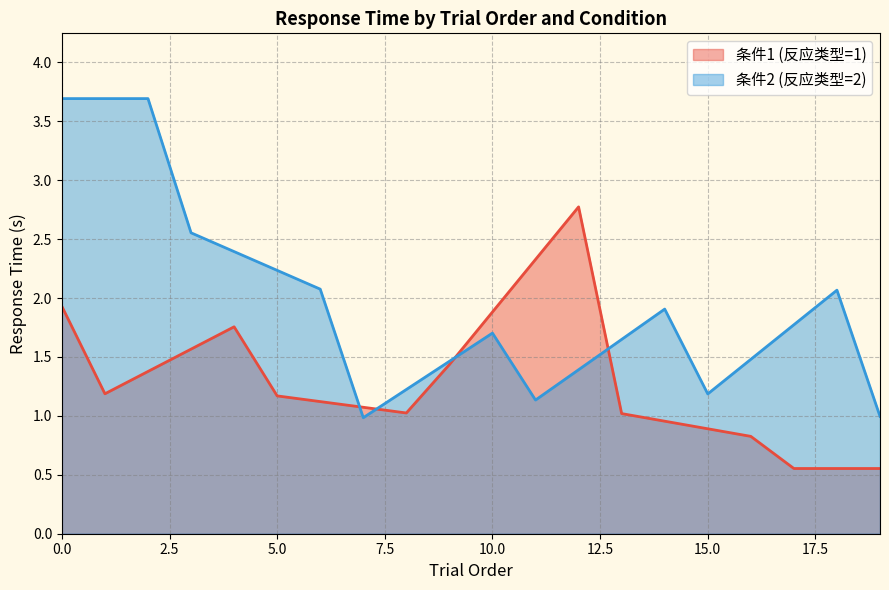

Does the chart display data point markers on the line(s)?

No